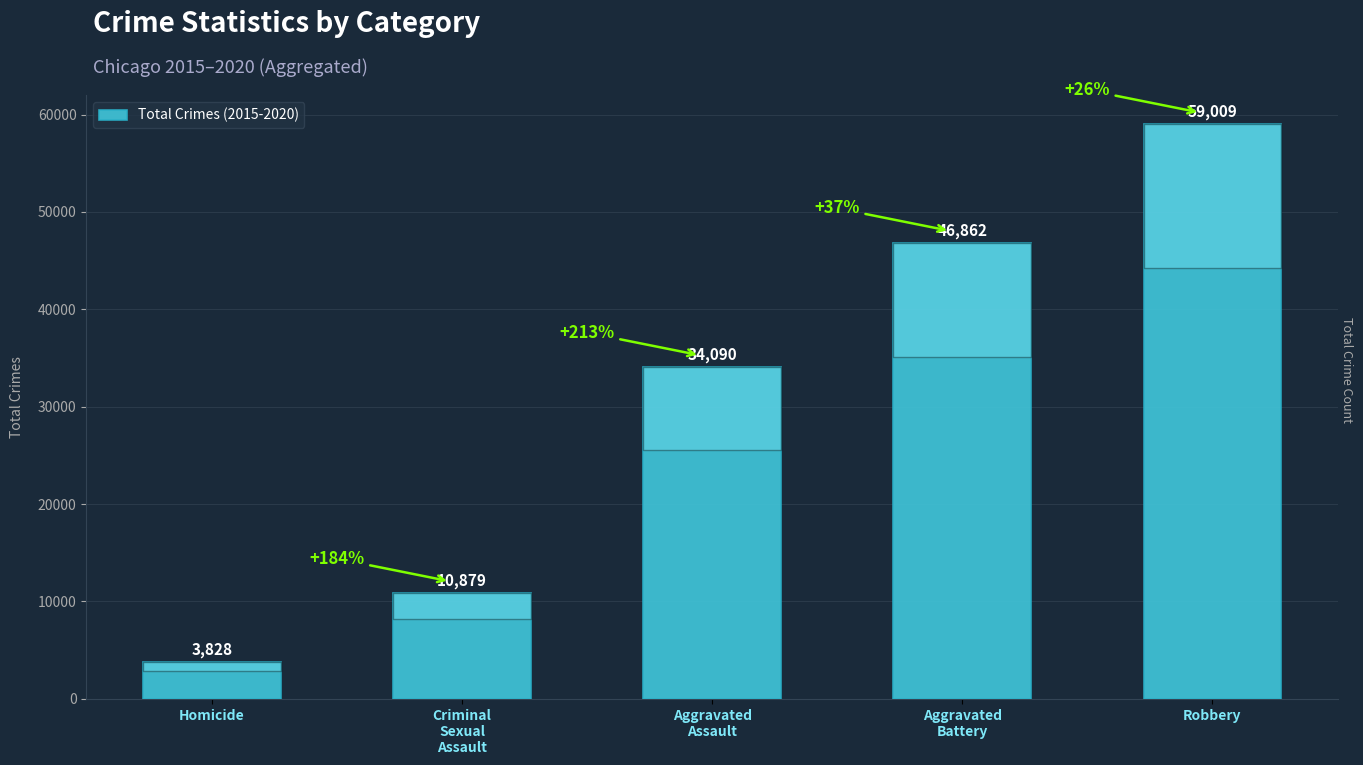

Count the number of categories in the chart.

5